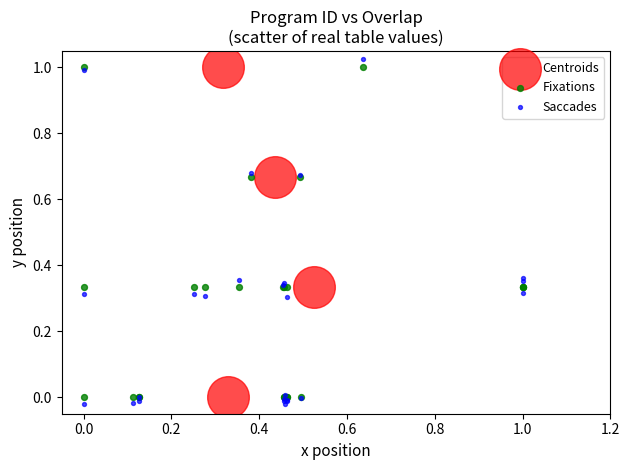

What are all the series names shown in the legend?

Centroids, Fixations, Saccades